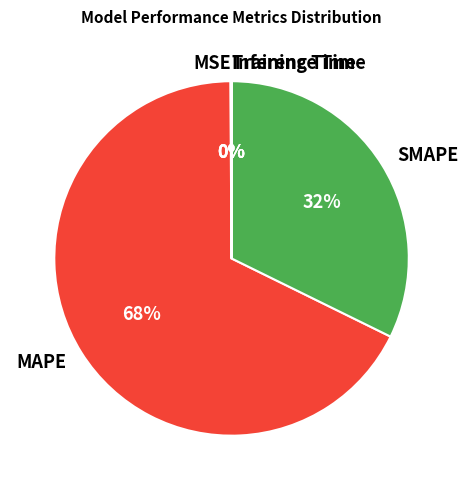

Is MAPE the majority of the pie?

Yes